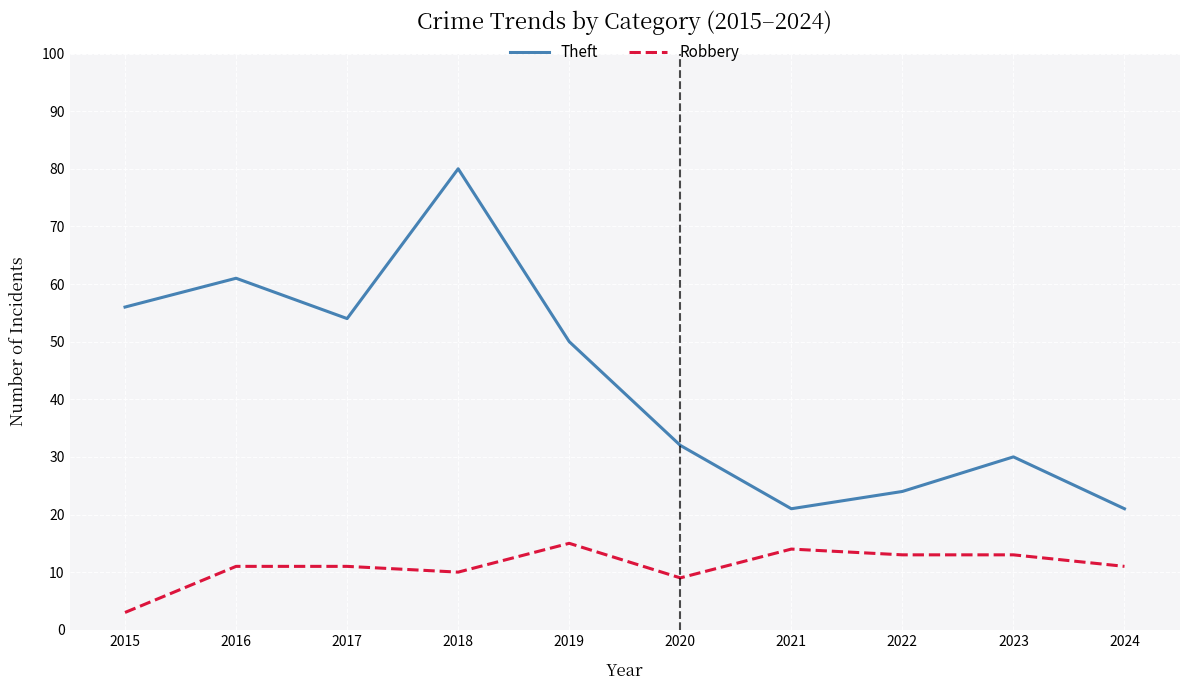

Is this an area chart (filled region under the line)?

No